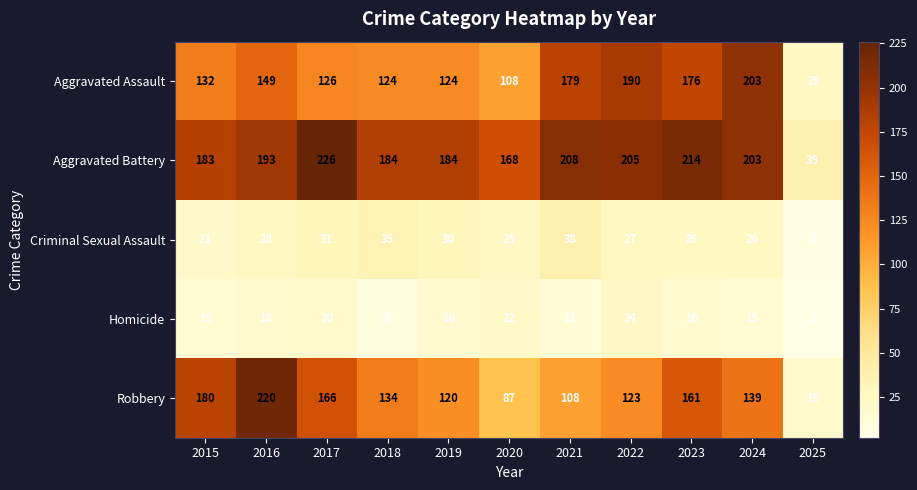

What is the sum of all Criminal Sexual Assault values?

290